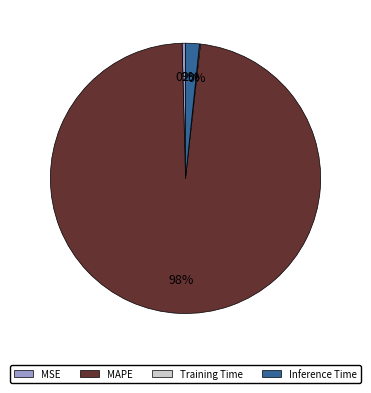

Is the sum of Inference Time and MSE greater than half?

No